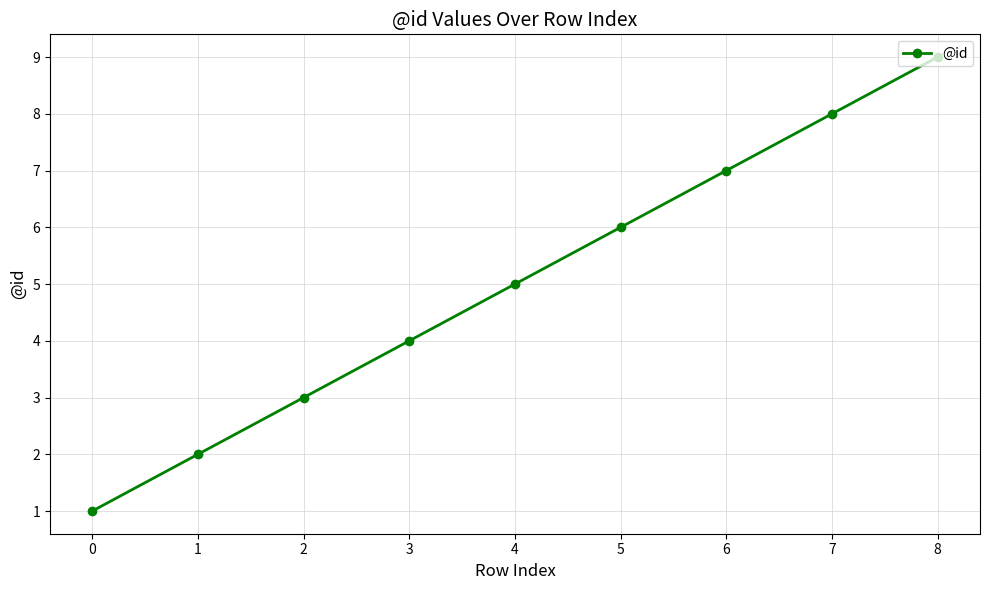

What is the difference between the values at 2 and 6?

4